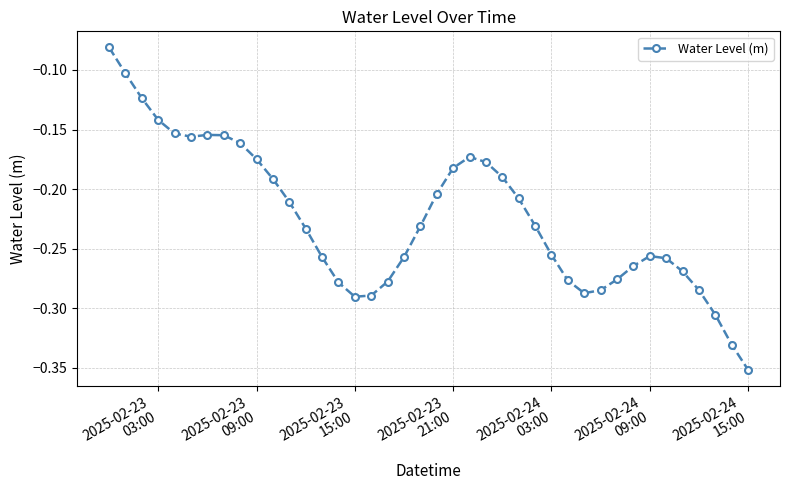

True or false: the data has more than 1 interior local peaks.

True